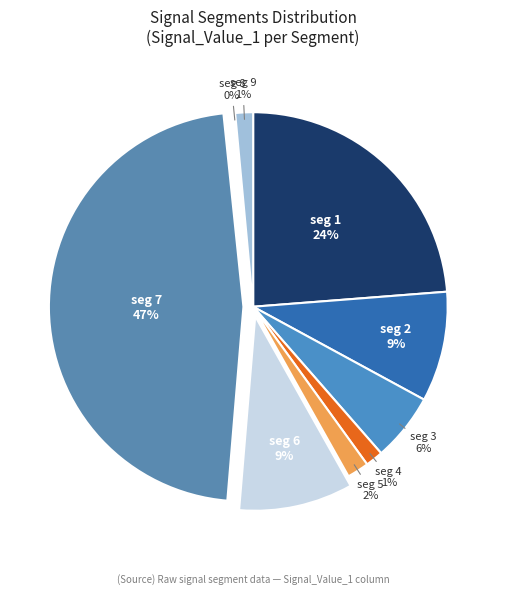

Which category has the biggest portion of the pie?

seg 7